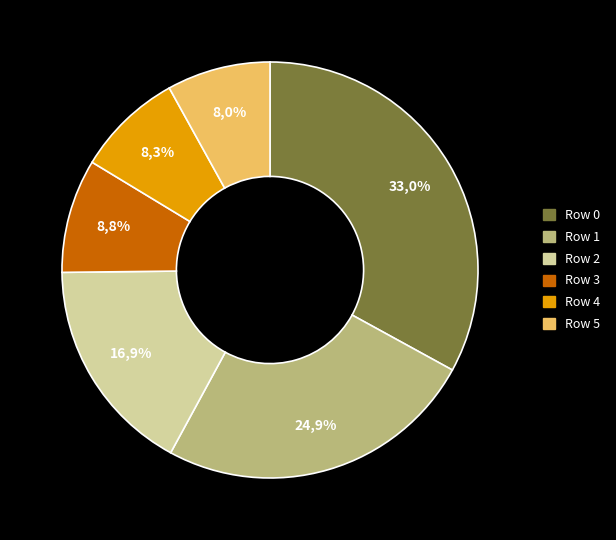

What is the ratio of the value at Row 5 to the value at Row 0?

0.2